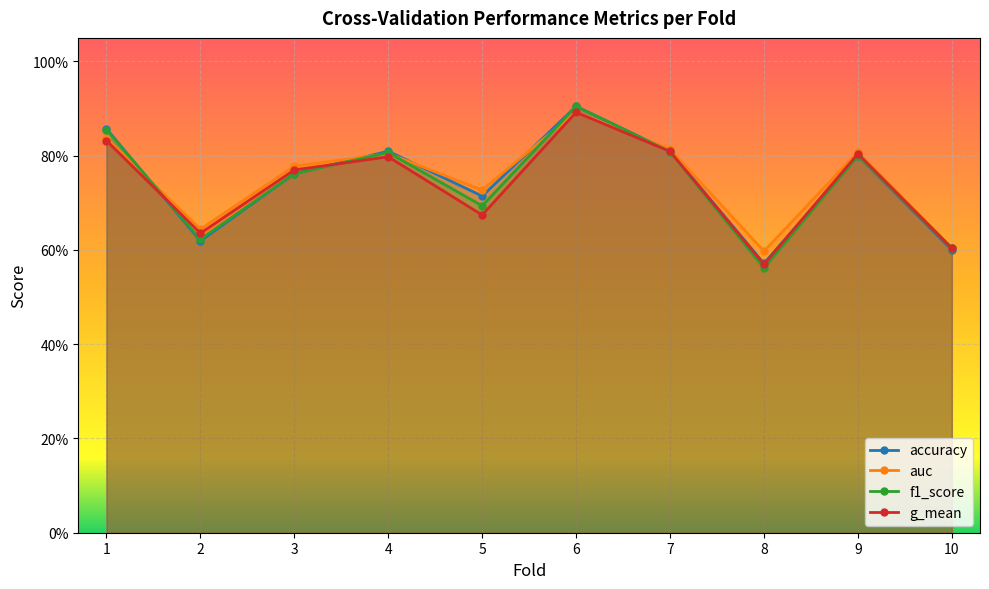

What is the sum of all f1_score values?

7.4